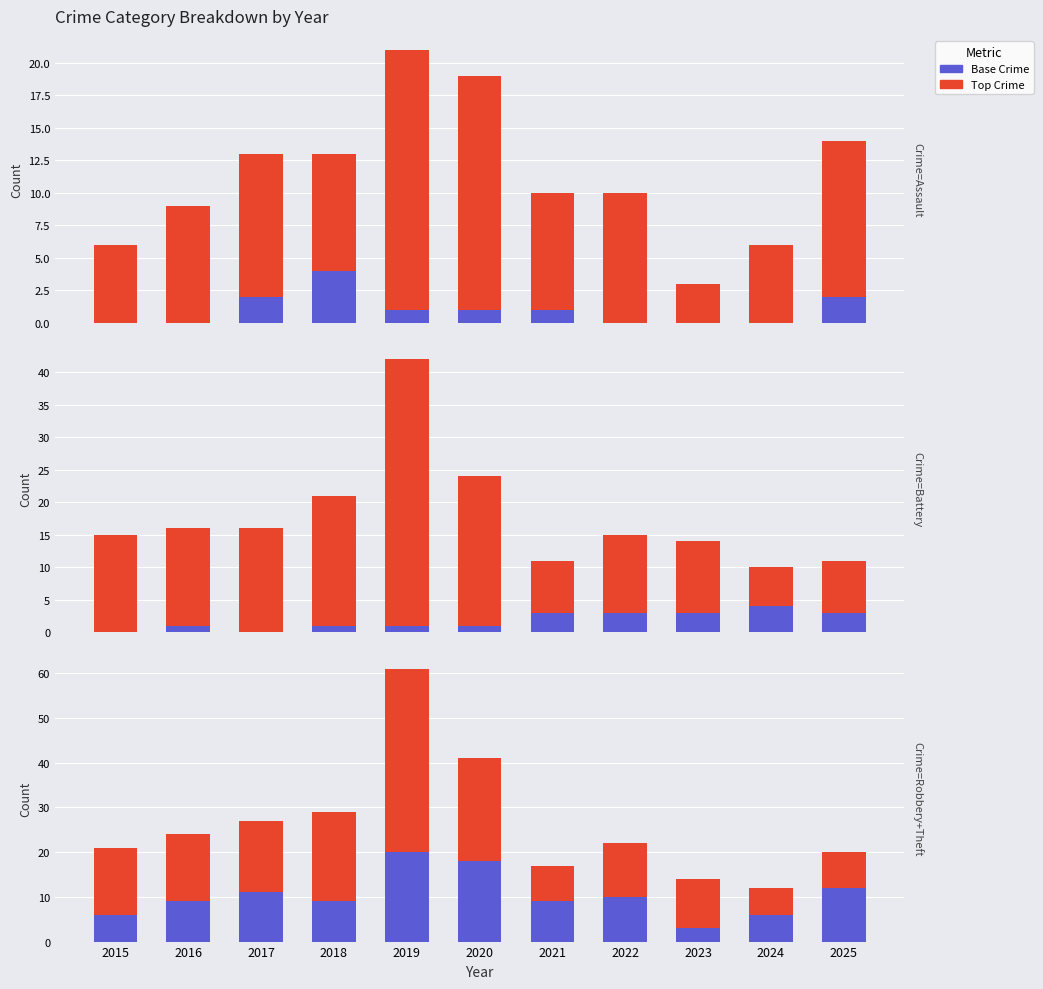

What is the sum of the Theft values at 2023 and 2017?

27